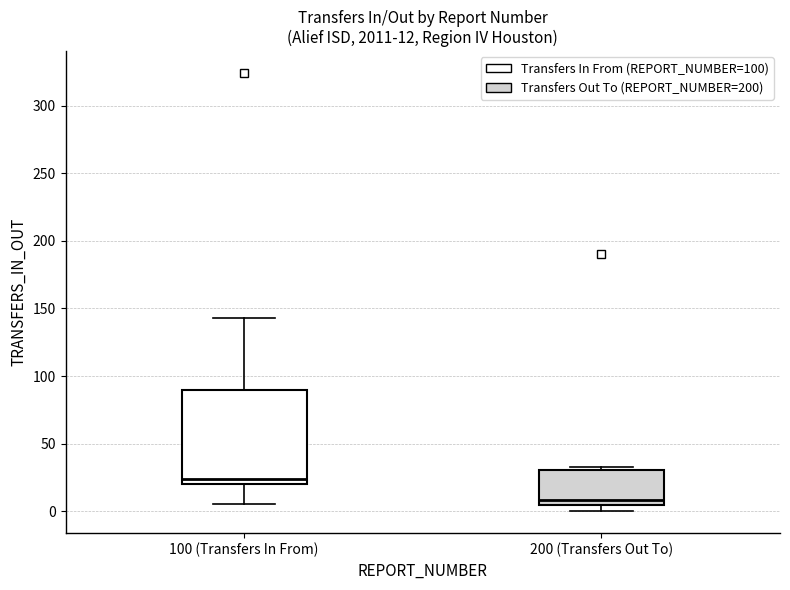

Which box has the highest median line?

100 (Transfers In From)